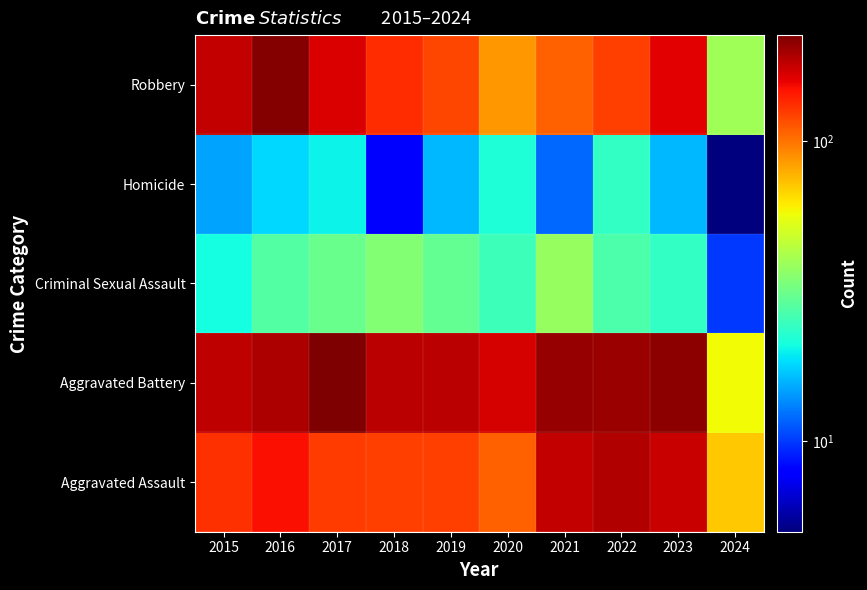

Count the number of categories in the chart.

10